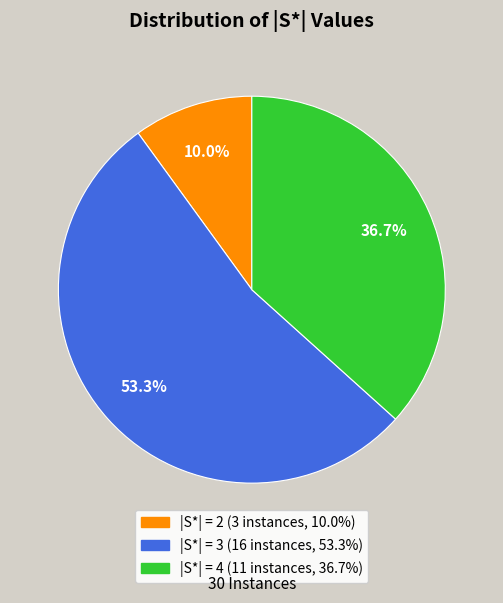

Does any single category account for the majority?

Yes